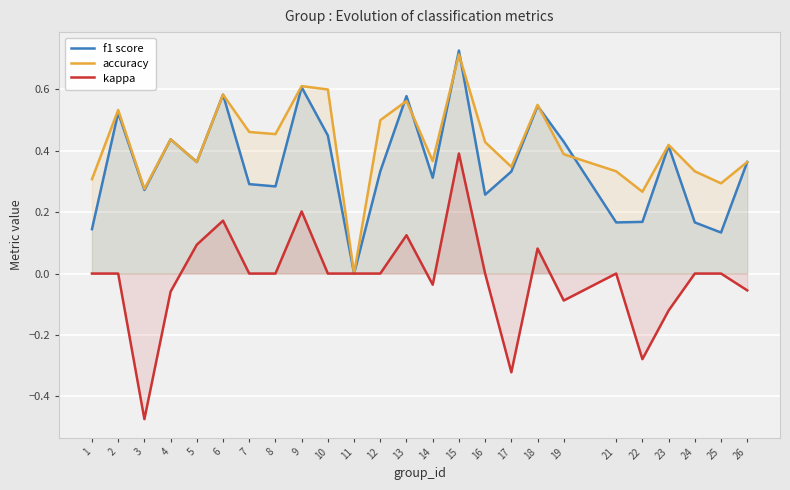

Where is the first local maximum for f1 score?

2